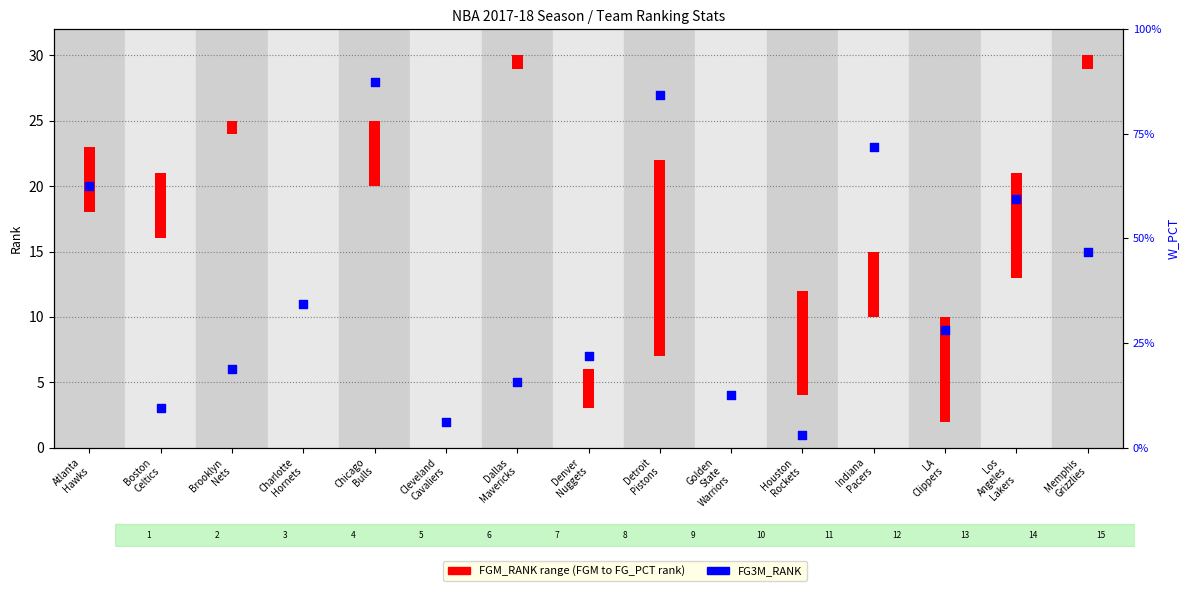

Which series reaches the maximum Y coordinate?

FG3M_RANK